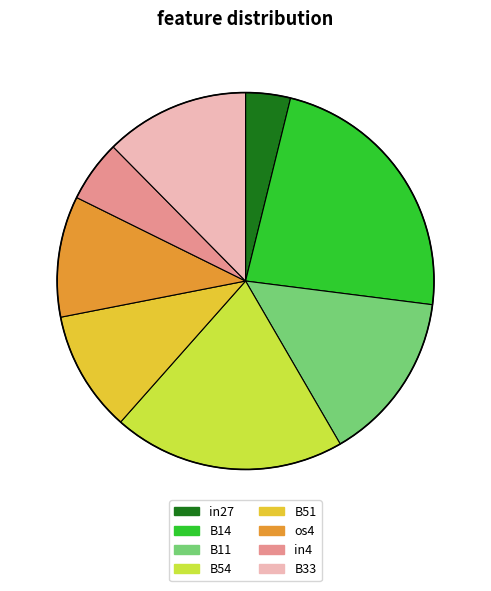

How many segments does this pie chart have?

8